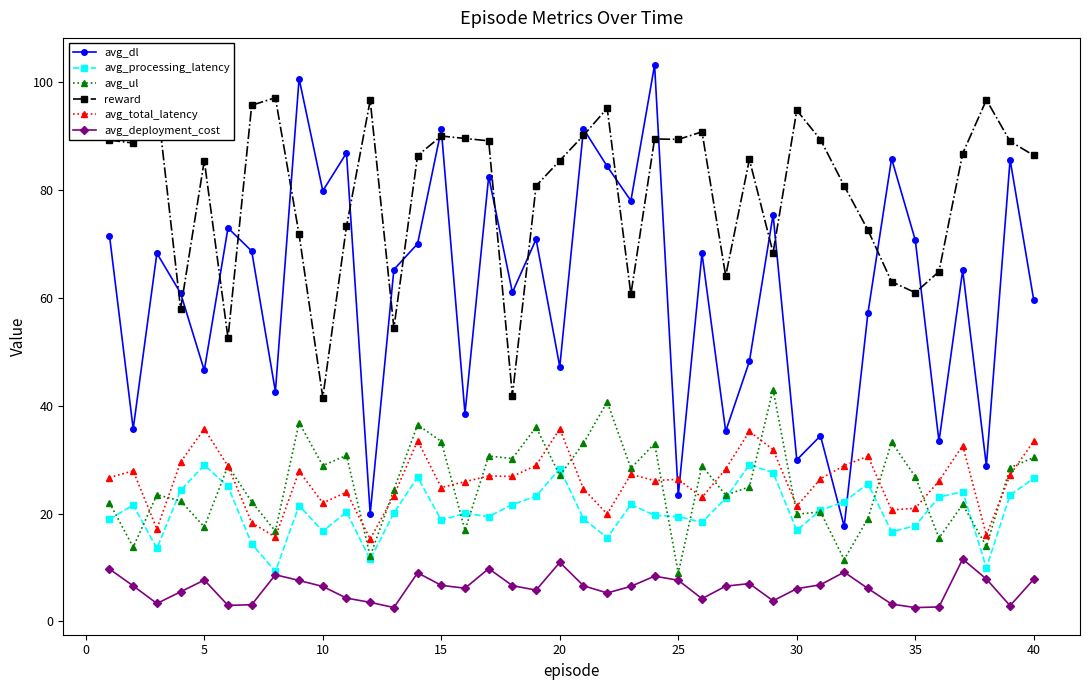

List the series in order of their peak value, lowest first.

avg_deployment_cost, avg_processing_latency, avg_total_latency, avg_ul, reward, avg_dl